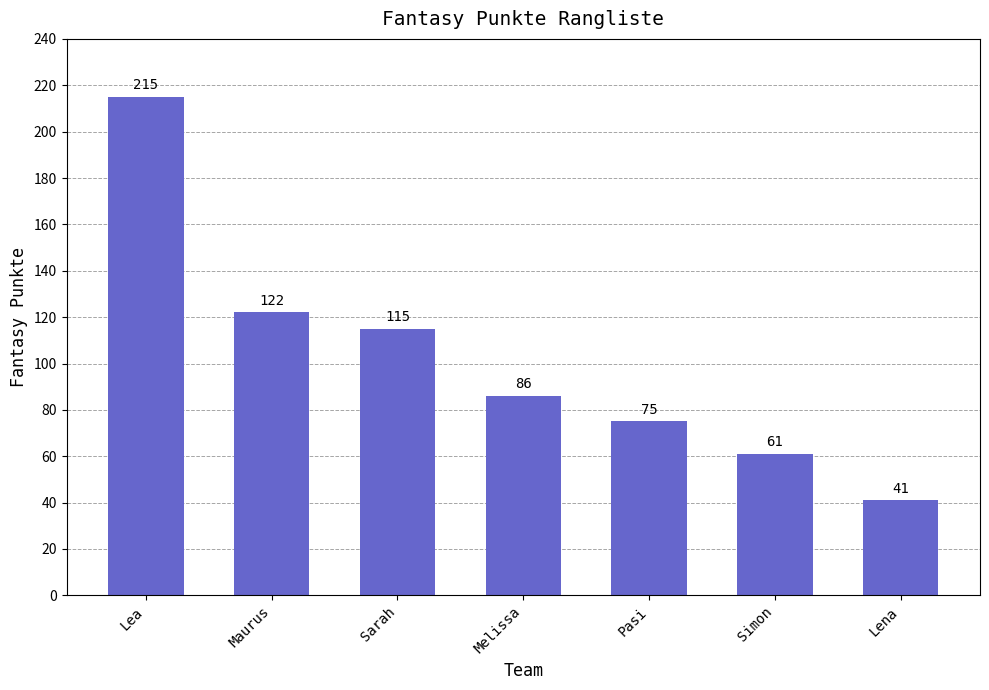

Approximately how many times larger is the value at Melissa compared to Lena?

2.1